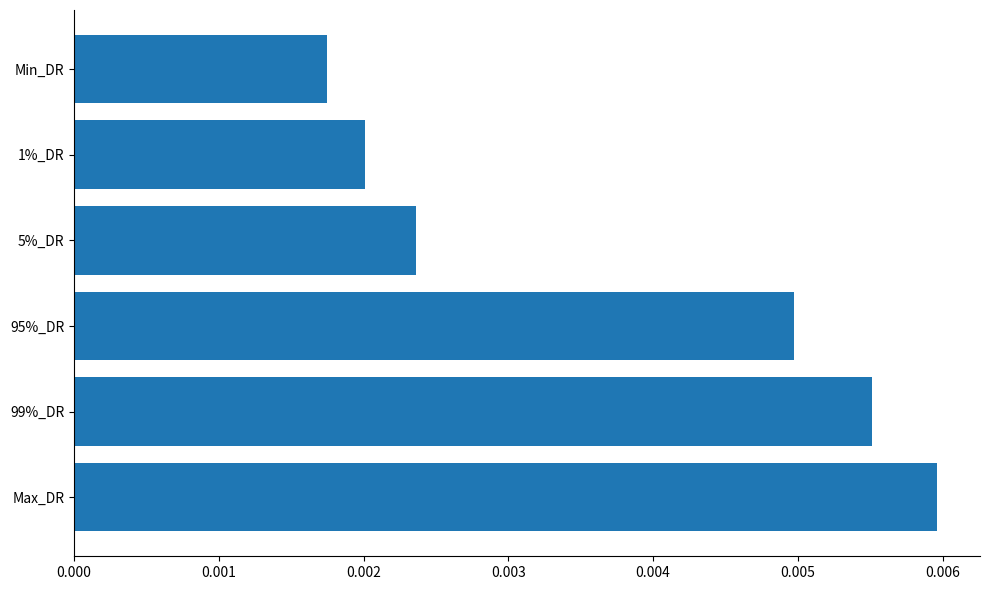

At which category does the chart reach its minimum across all series?

Min_DR